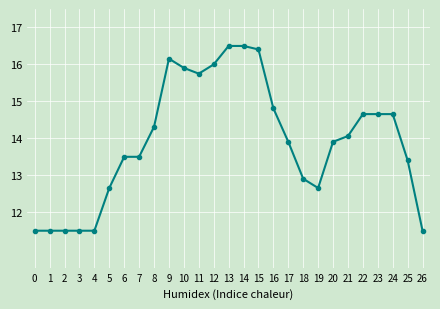

What is the minimum value shown in the chart?

11.5